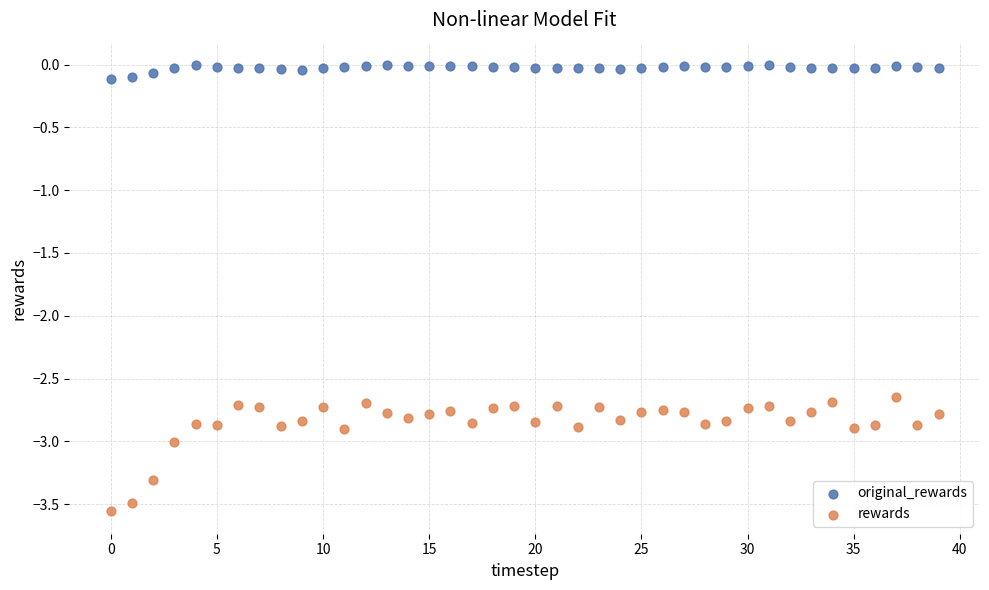

Across all data points, what is the range of Y values (max minus min)?

3.6